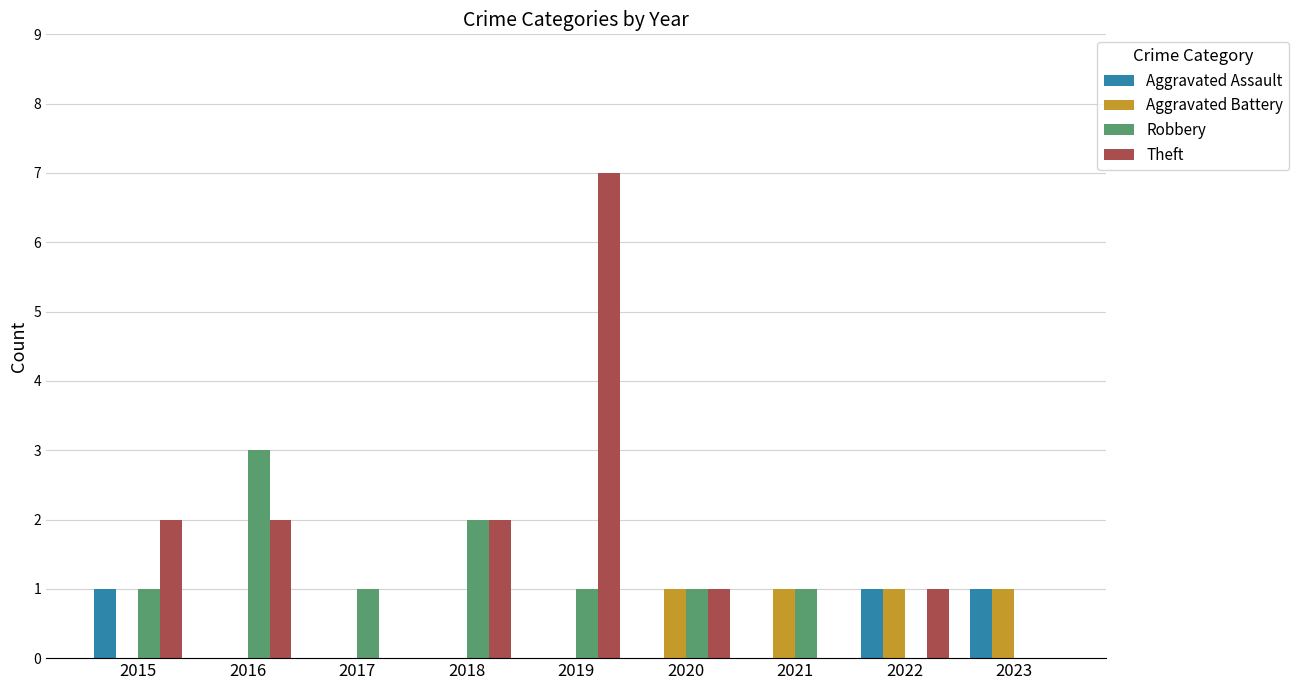

What is the greatest value displayed?

7